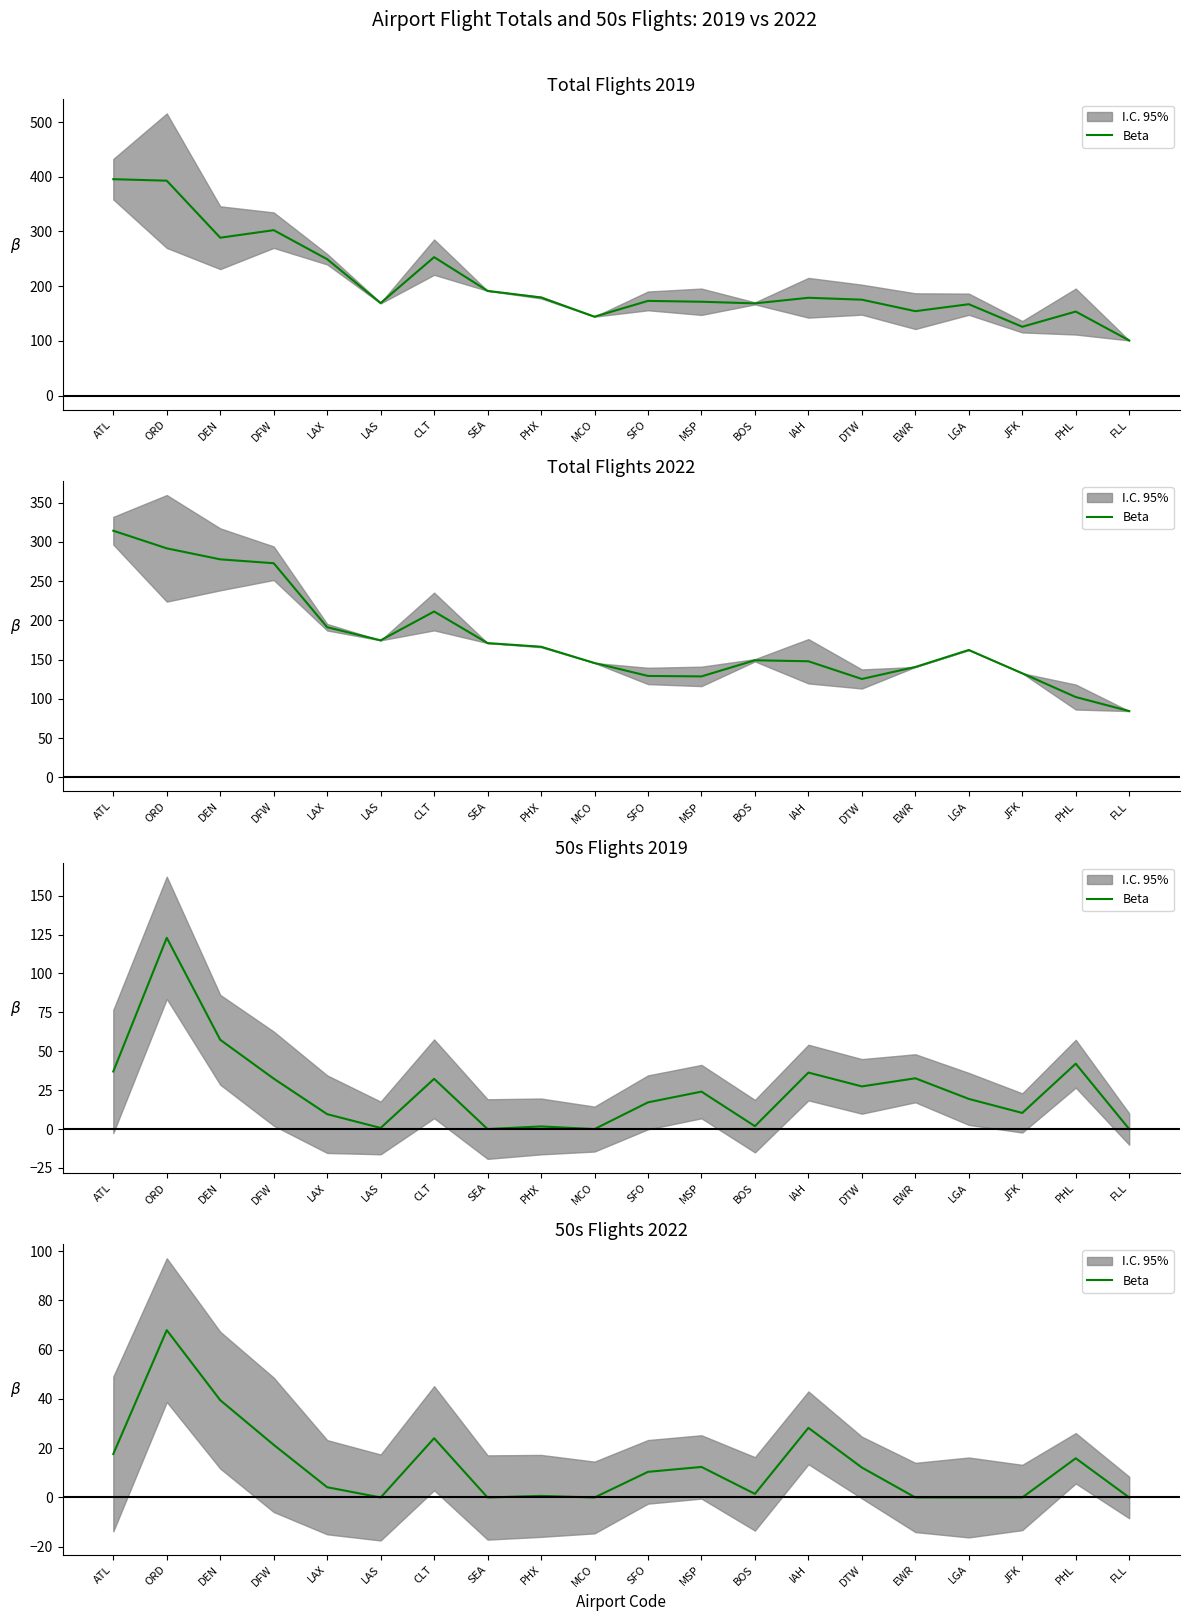

What is the sum of all values?

255.9